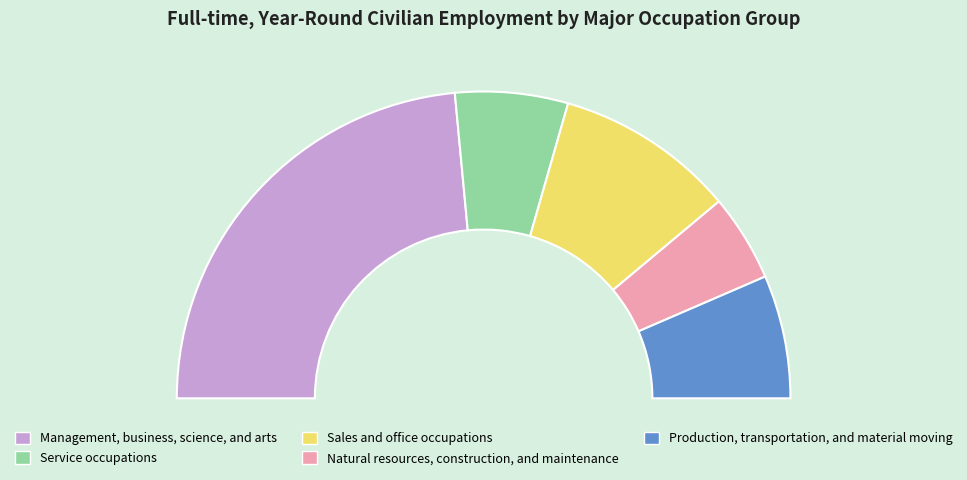

What is the ratio of the value at Management, business, science, and arts to the value at Production, transportation, and material moving?

3.6